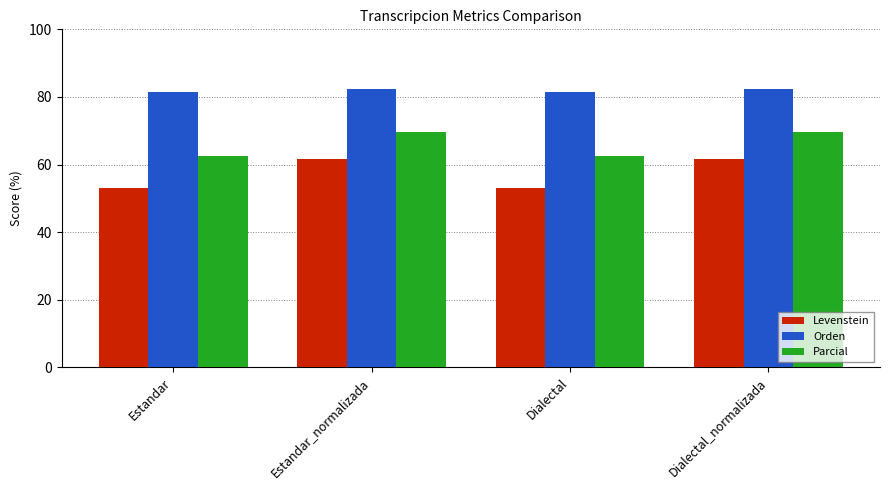

At which label does Levenstein first exceed 61?

Estandar_normalizada